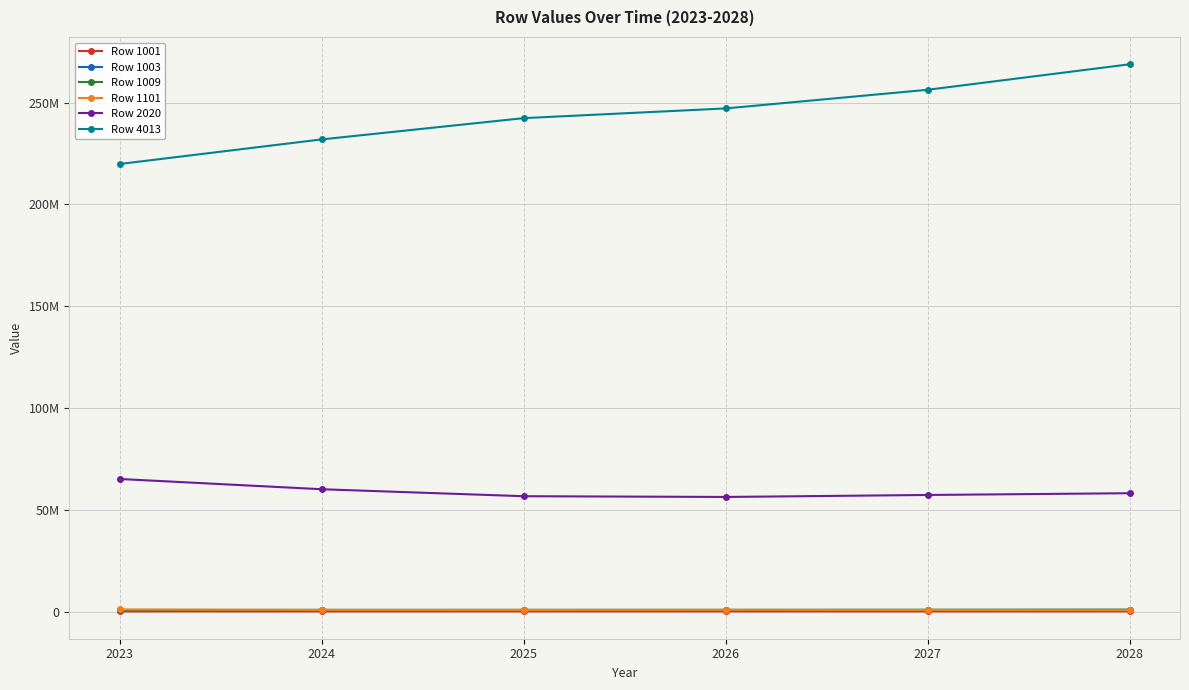

Which category has the lowest value in the Row 4013 series?

2023